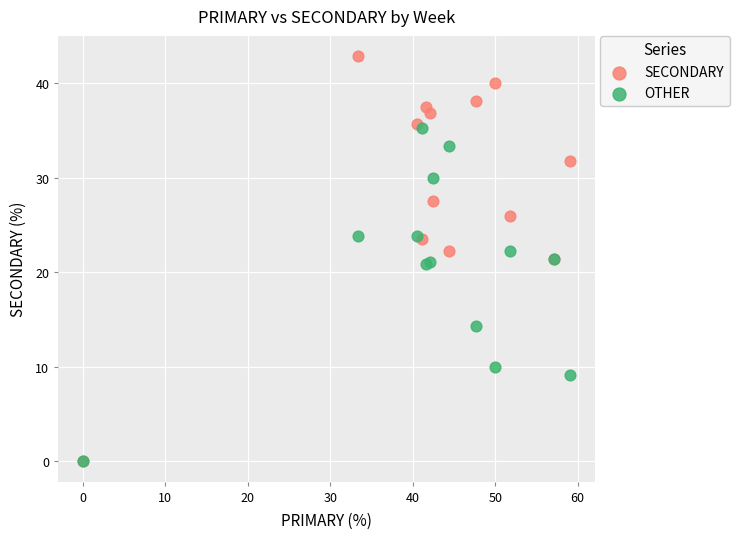

In the OTHER series, what Y value is closest to 17?

14.3